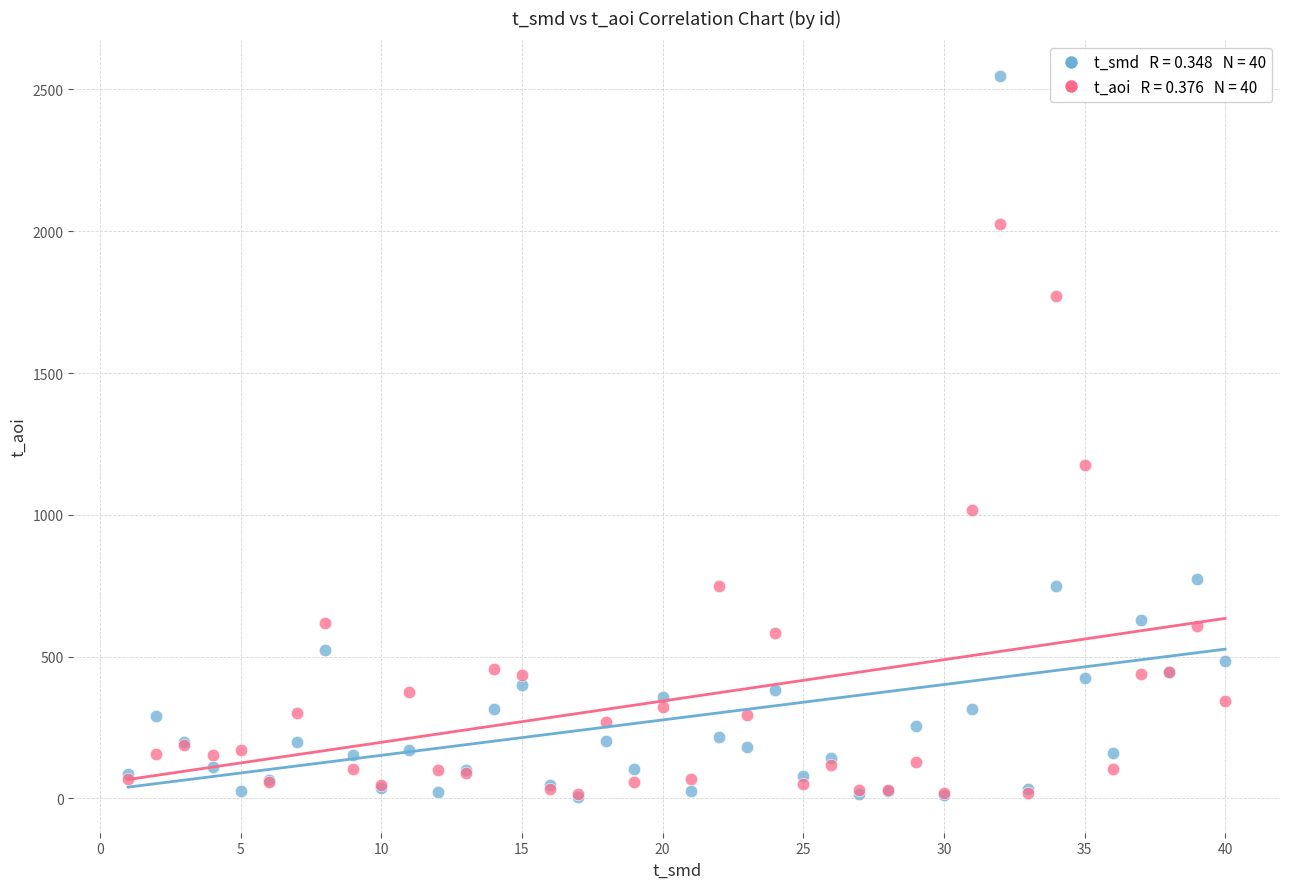

Across all series, what Y value is closest to 1276?

1174